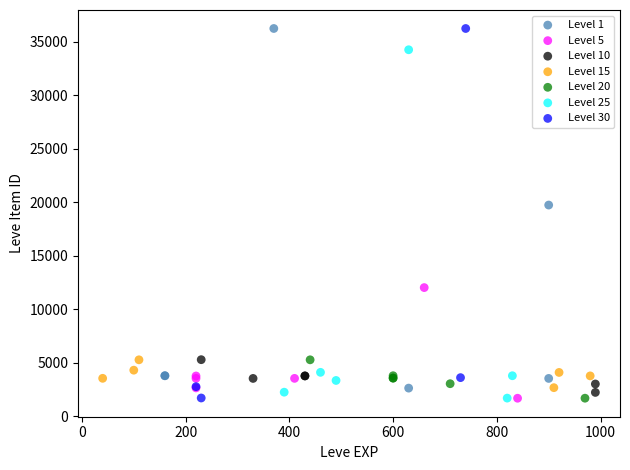

Which series has the largest Y range (max minus min)?

Level 30